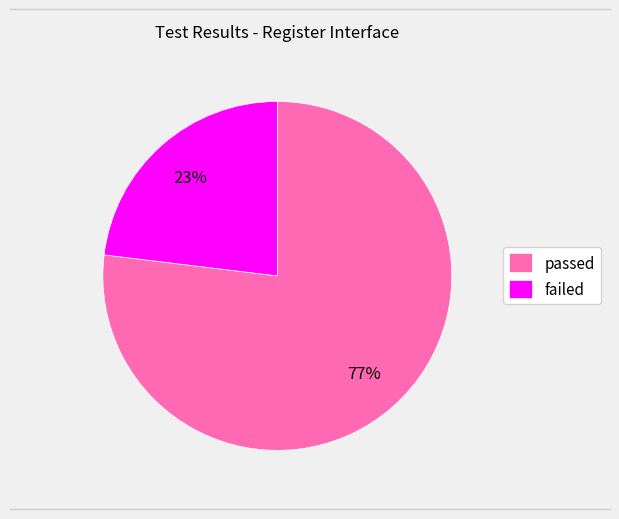

Do passed and failed together represent more than half of the pie?

Yes